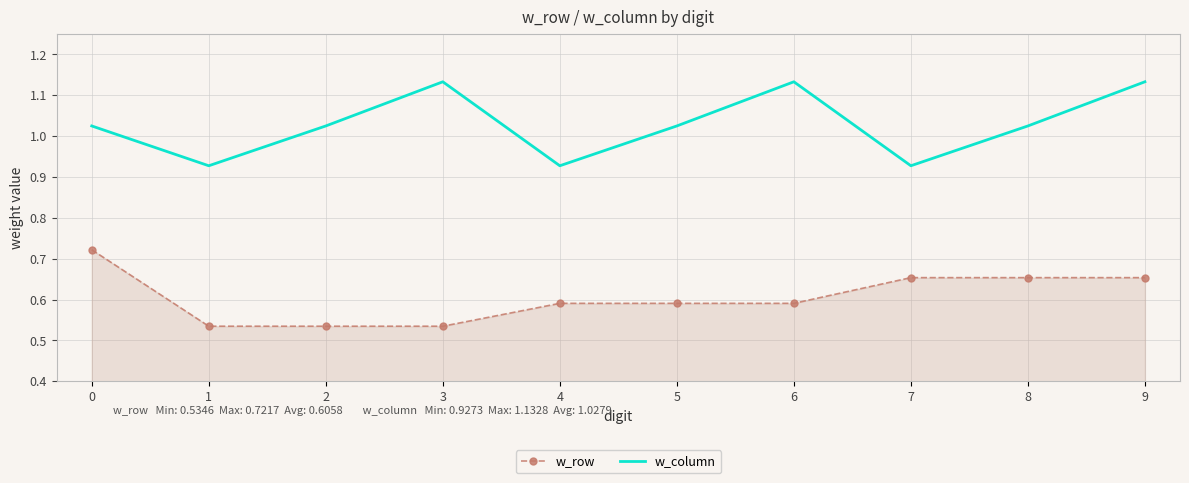

Rank the series by their average value, from highest to lowest.

w_column, w_row